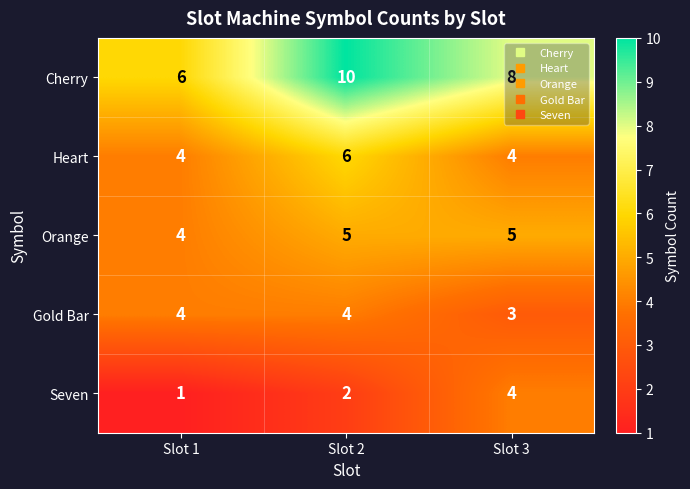

Which series has the largest range (max minus min)?

Cherry